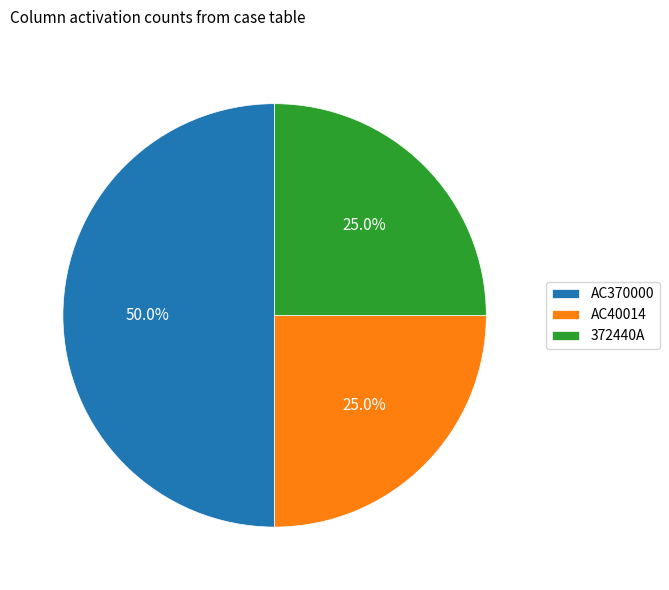

How many slices are in this pie chart?

3